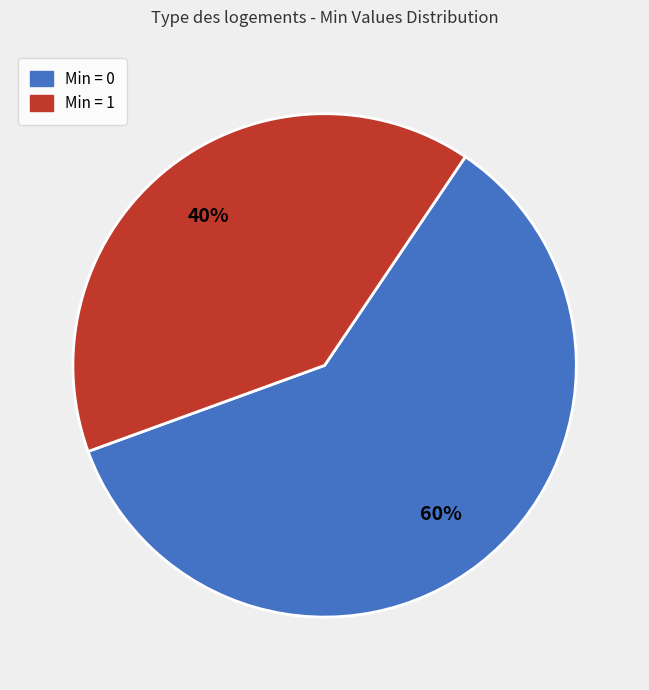

Is it true that Min = 0 is 68% of the pie?

False